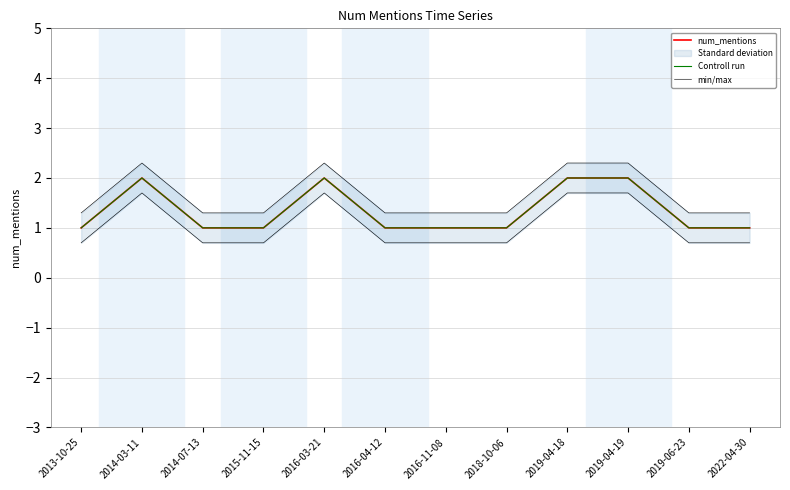

The value of Controll run at 2016-03-21 is 3.5. True or false?

False